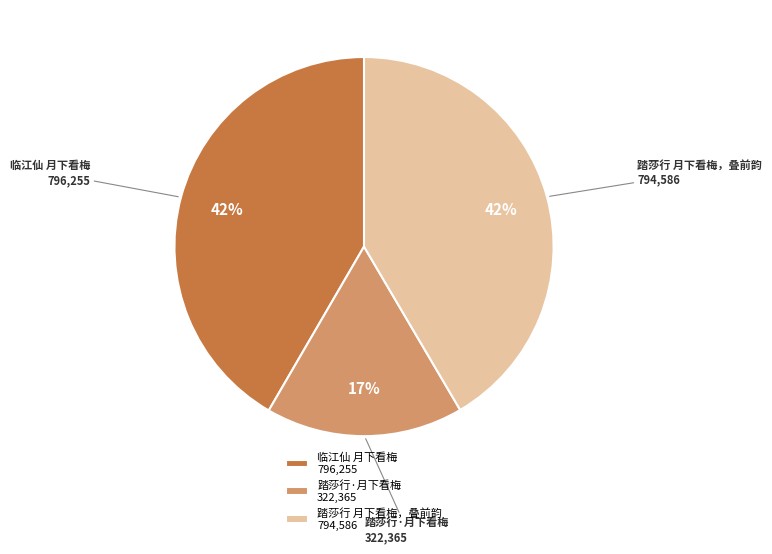

The 临江仙 月下看梅 796,255 slice represents 42% of the pie. True or false?

True